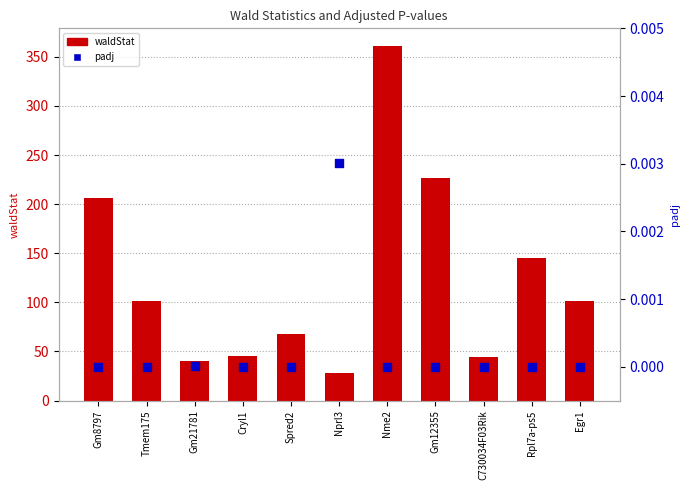

Which series reaches the minimum Y coordinate?

padj